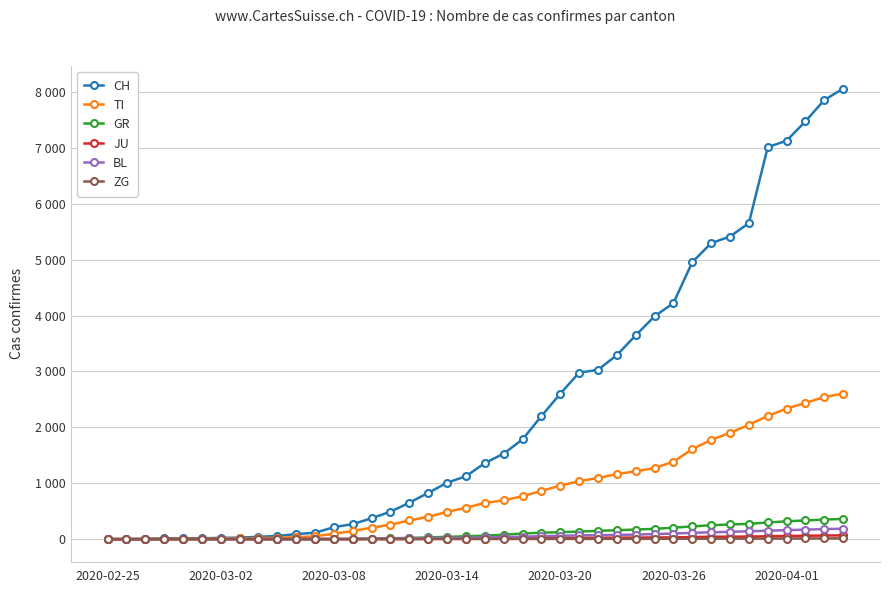

Between which two adjacent categories do GR and BL first intersect?

14 and 15